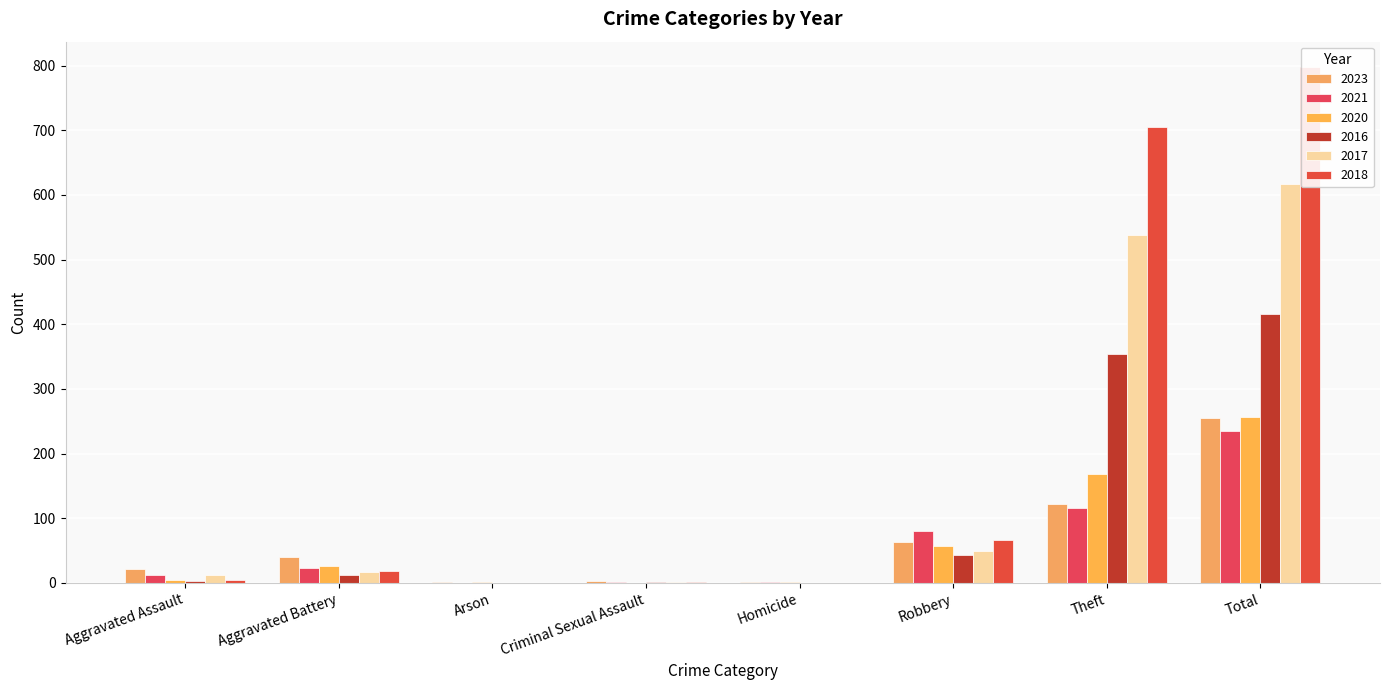

The value of 2020 at Aggravated Assault is 4. True or false?

True